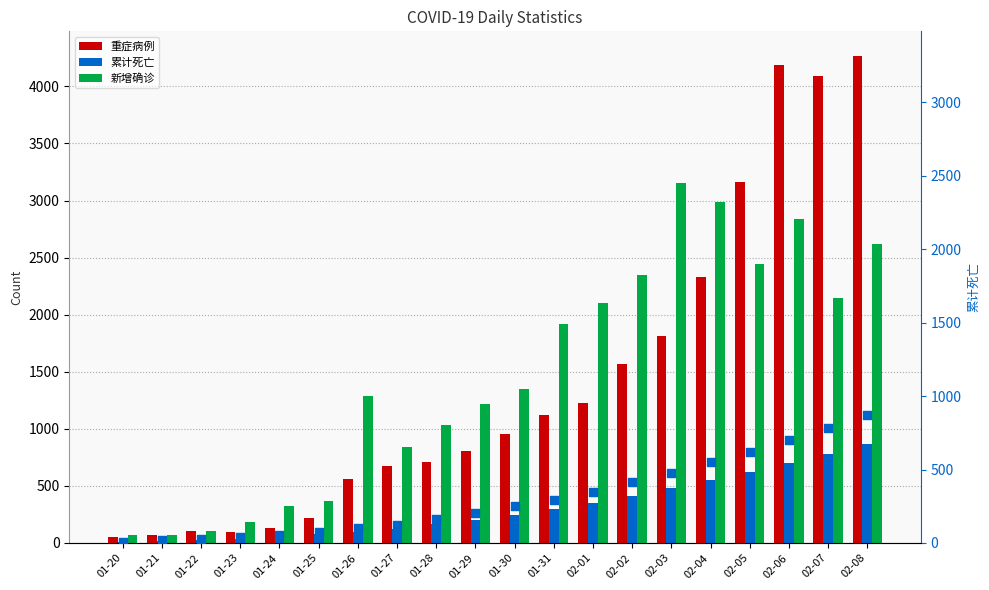

Which series has the largest total across all categories?

新增确诊